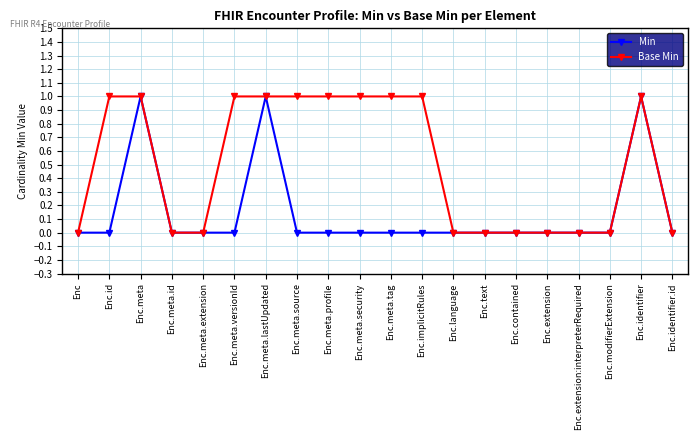

List the series in order of their overall mean, lowest first.

Min, Base Min